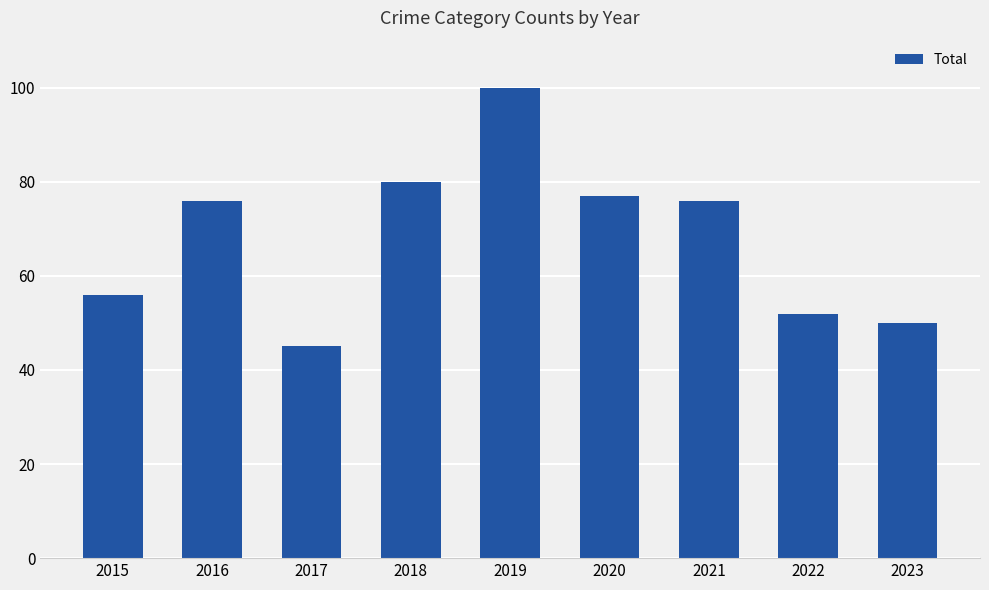

How many bars are there in total?

9